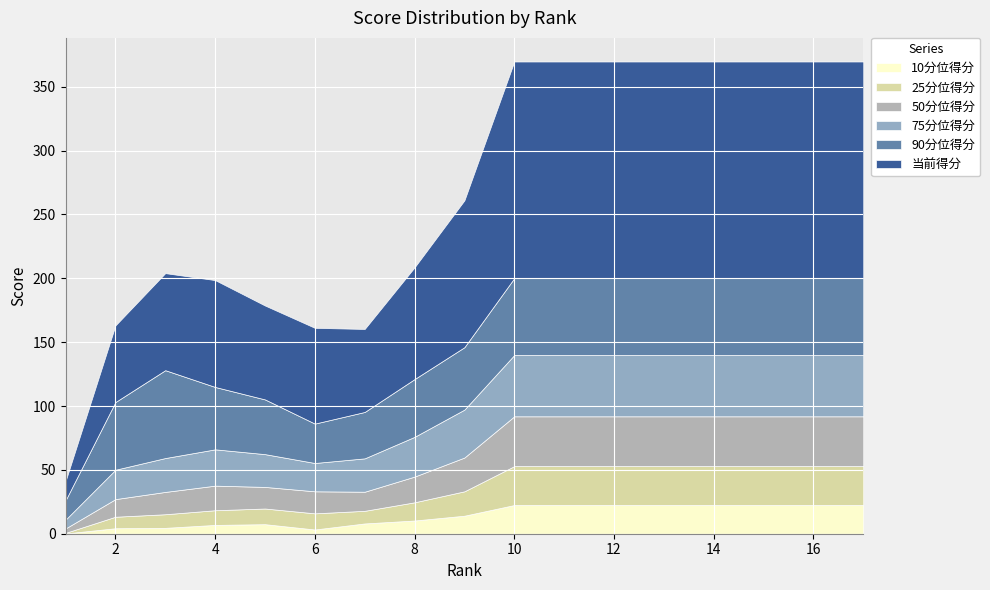

Reading right to left, transcribe all the data shown in this chart.

10分位得分: 22.5	22.5	22.5	22.5	22.5	22.5	22.5	22.5	14.1	10.3	8.1	3.3	7.5	6.9	4.6	4.3	0.2
25分位得分: 30.5	30.5	30.5	30.5	30.5	30.5	30.5	30.5	19.1	14.3	9.9	12.7	12.3	11.5	10.7	9.0	0.5
50分位得分: 39.0	39.0	39.0	39.0	39.0	39.0	39.0	39.0	26.5	20.1	15.0	17.2	16.9	19.2	17.5	13.8	3.5
75分位得分: 48.0	48.0	48.0	48.0	48.0	48.0	48.0	48.0	37.5	31.1	26.1	22.2	25.7	28.4	26.5	23.0	6.9
90分位得分: 60.2	60.2	60.2	60.2	60.2	60.2	60.2	60.2	48.9	45.2	36.3	30.9	42.8	48.9	68.8	53.0	15.1
当前得分: 169.6	169.6	169.6	169.6	169.6	169.6	169.6	169.6	115.0	87.5	65.0	75.0	73.5	83.7	76.0	60.0	15.0